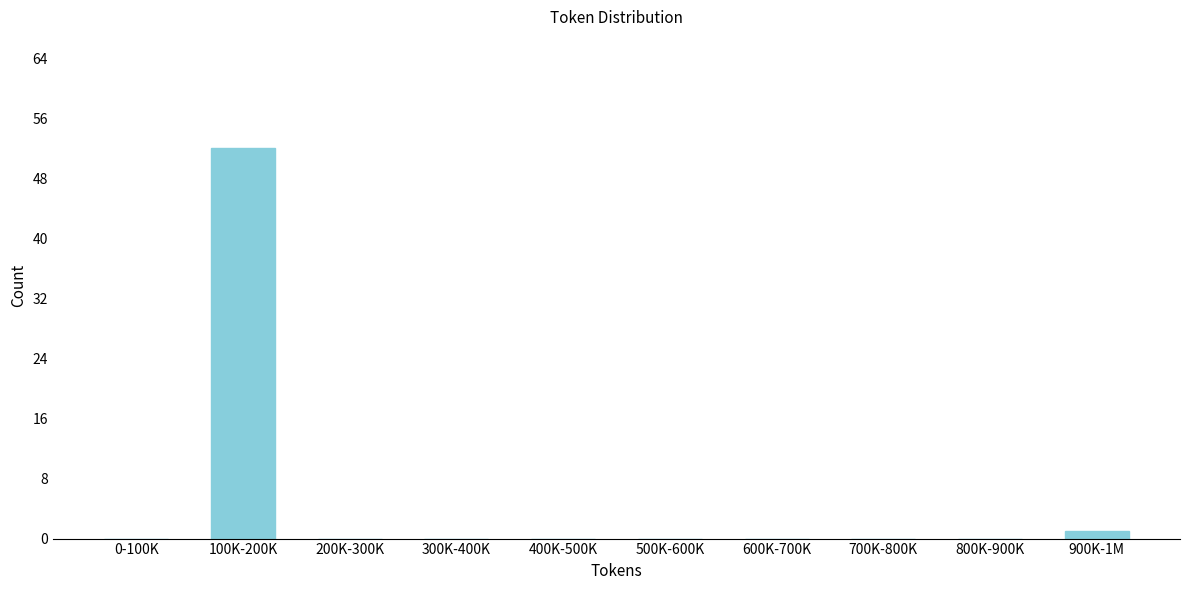

Reading left to right, transcribe all the data shown in this chart.

0-100K=0	100K-200K=52	200K-300K=0	300K-400K=0	400K-500K=0	500K-600K=0	600K-700K=0	700K-800K=0	800K-900K=0	900K-1M=1